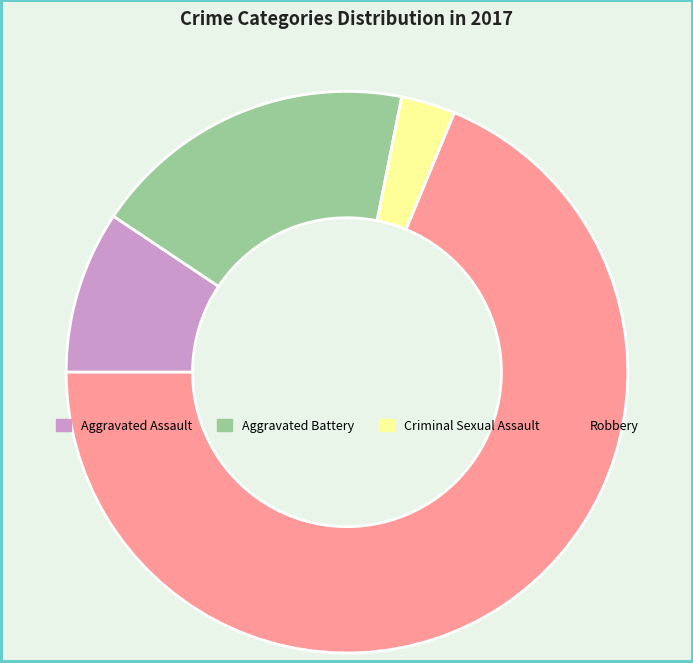

Which has a higher value, Robbery or Aggravated Assault?

Robbery